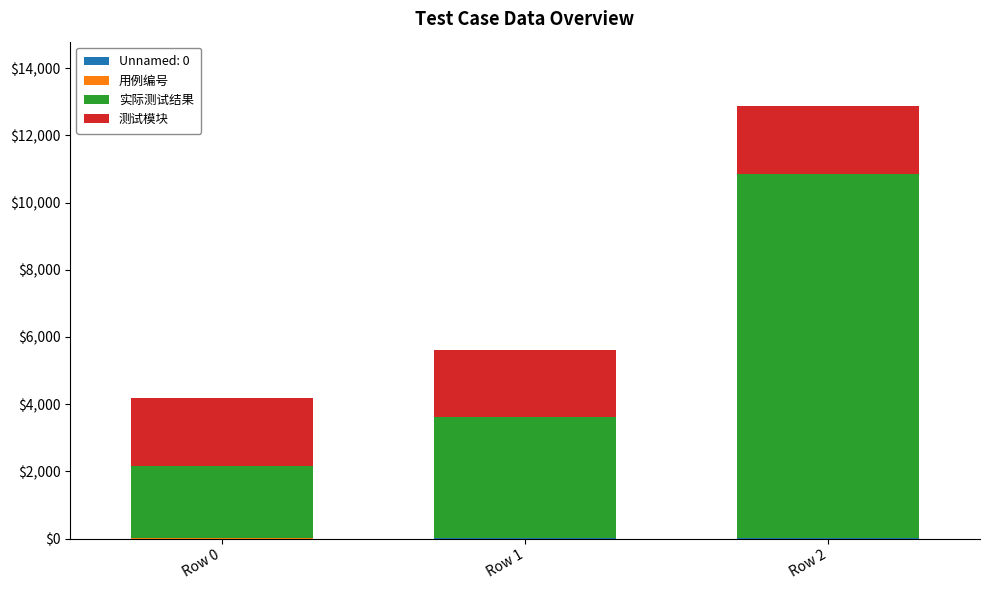

Are the bars horizontal?

No